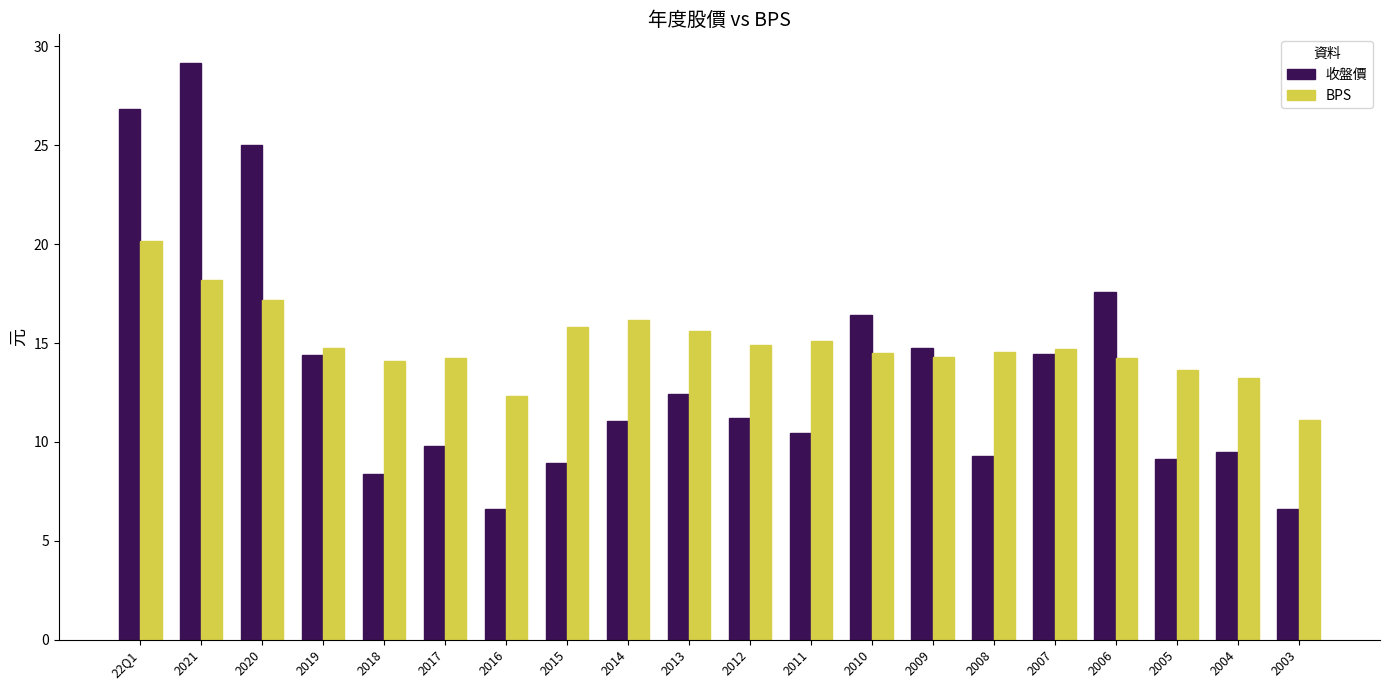

What is the sum of the 收盤價 values at 2005 and 2020?

34.1